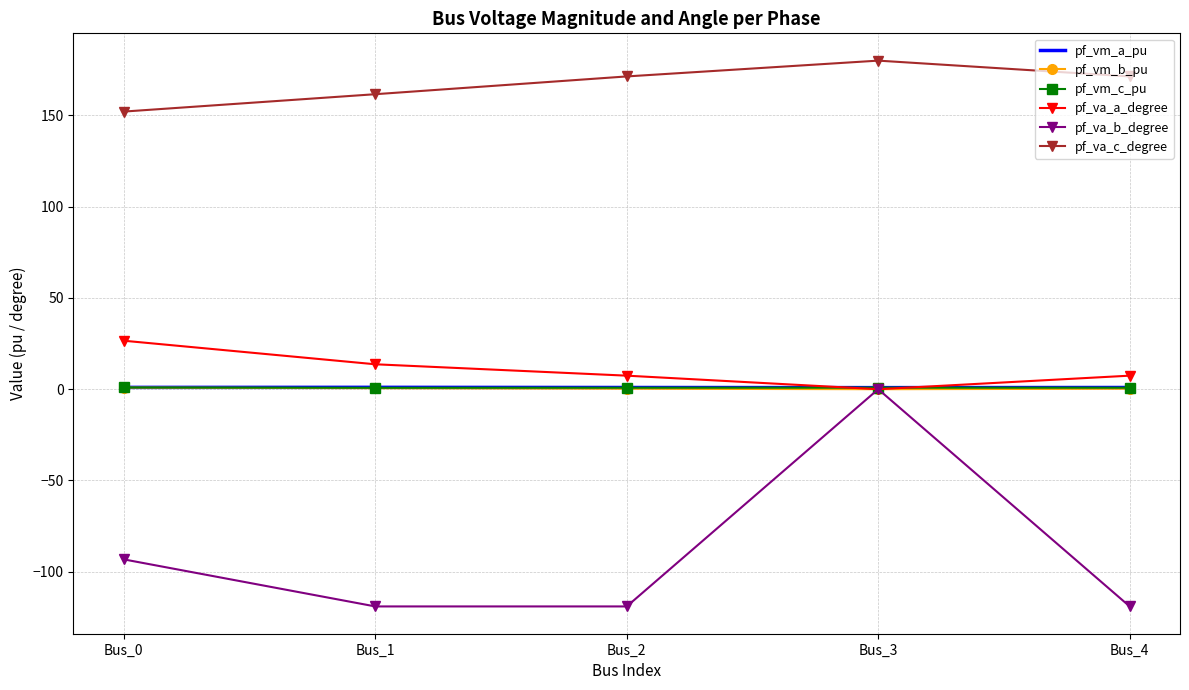

Between Bus_3 and Bus_4, which series saw the biggest shift?

pf_va_b_degree